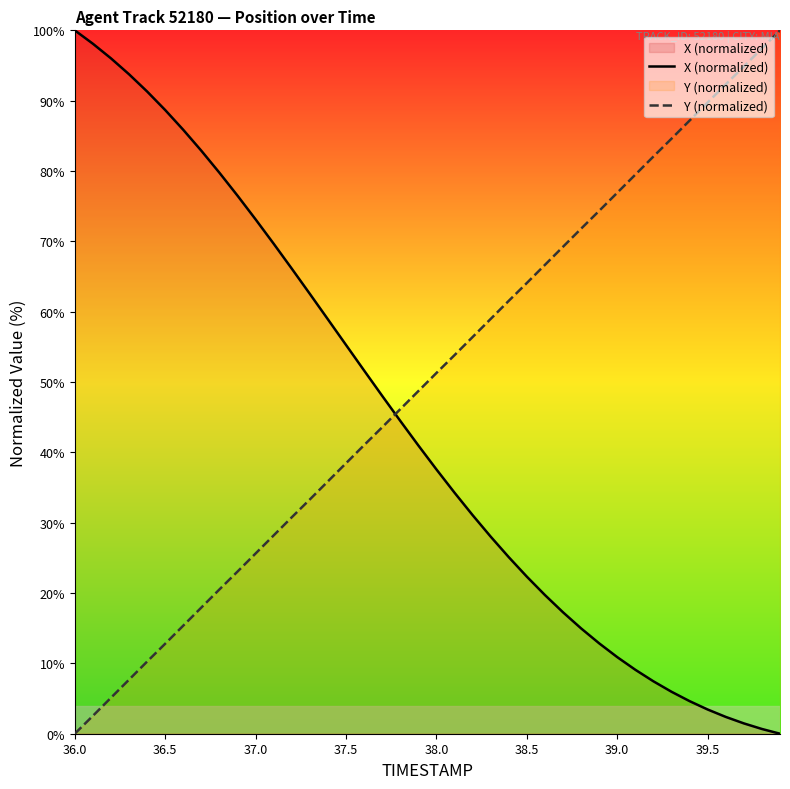

Rank the series by their average value, from lowest to highest.

X (normalized), Y (normalized)